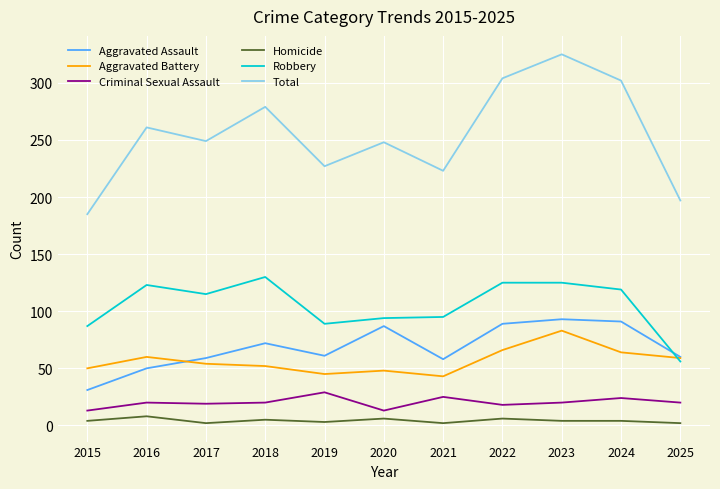

Where do Aggravated Battery and Aggravated Assault first cross each other?

2016 and 2017